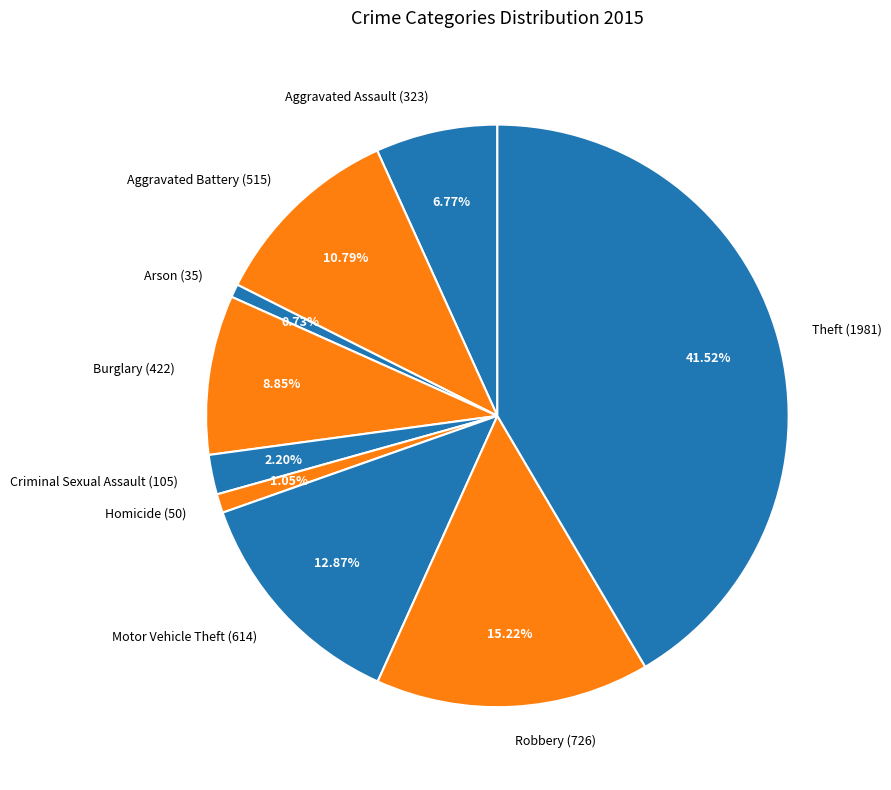

Is it true that Theft is 42% of the pie?

True